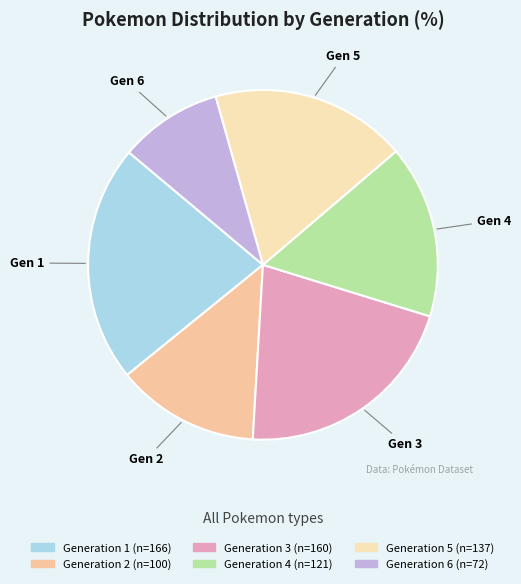

How many segments does this pie chart have?

6